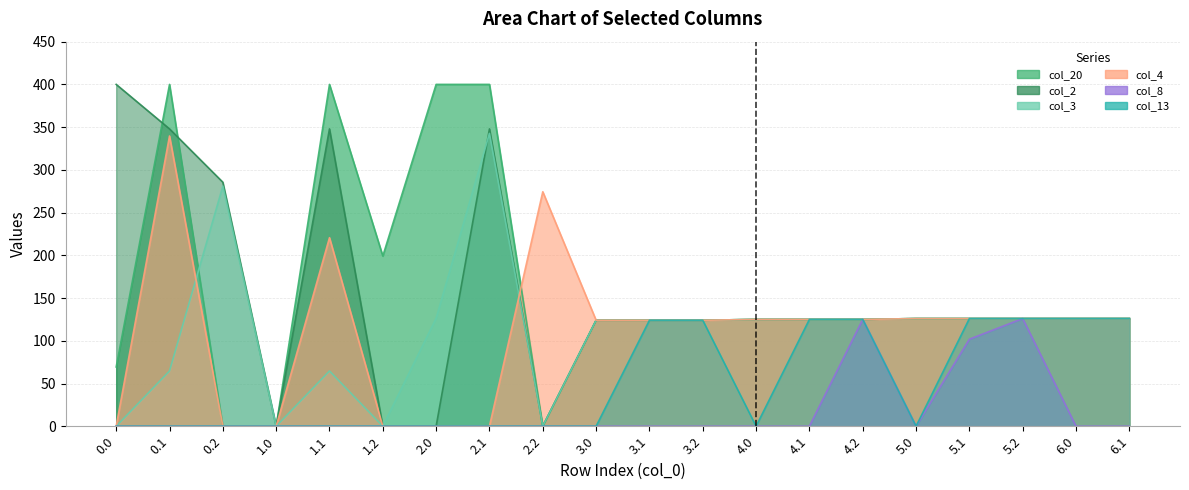

Which series has the largest total across all categories?

col_20